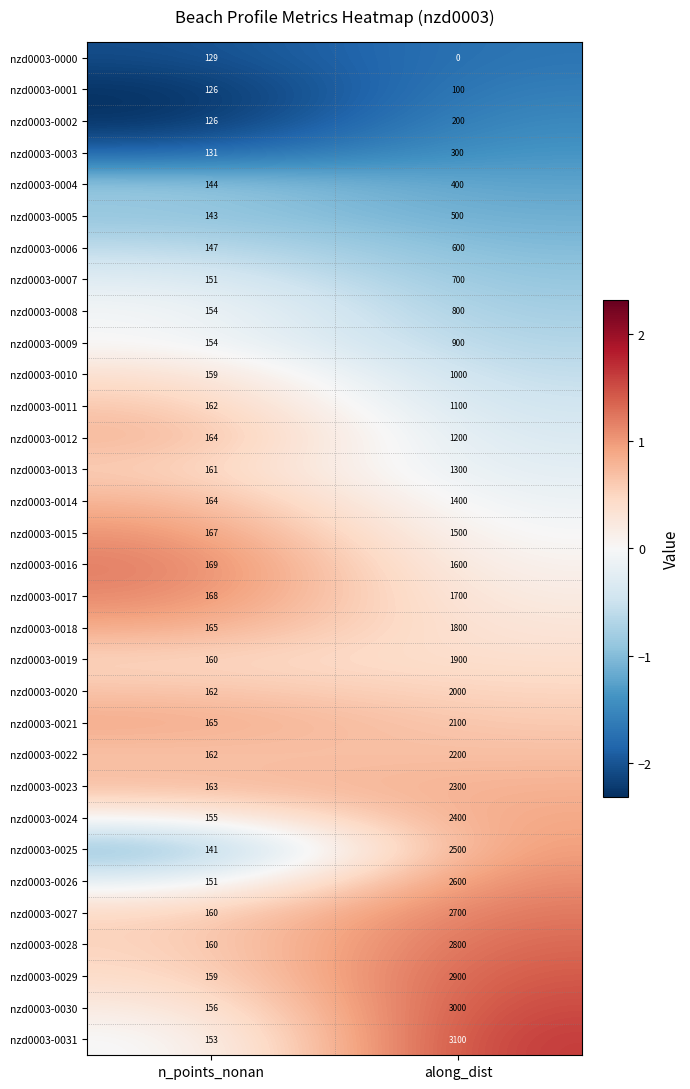

What is the difference between the highest and lowest values at n_points_nonan?

43